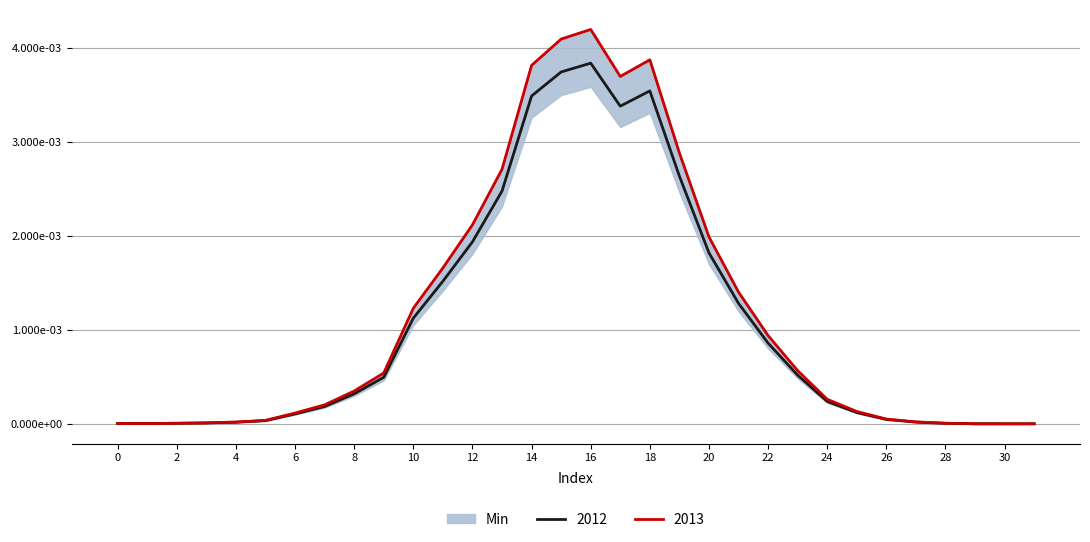

Rank the categories by col_2 value from lowest to highest.

31, 30, 29, 1, 0, 2, 28, 3, 4, 27, 5, 26, 6, 25, 7, 24, 8, 9, 23, 22, 10, 21, 11, 20, 12, 13, 19, 17, 14, 18, 15, 16